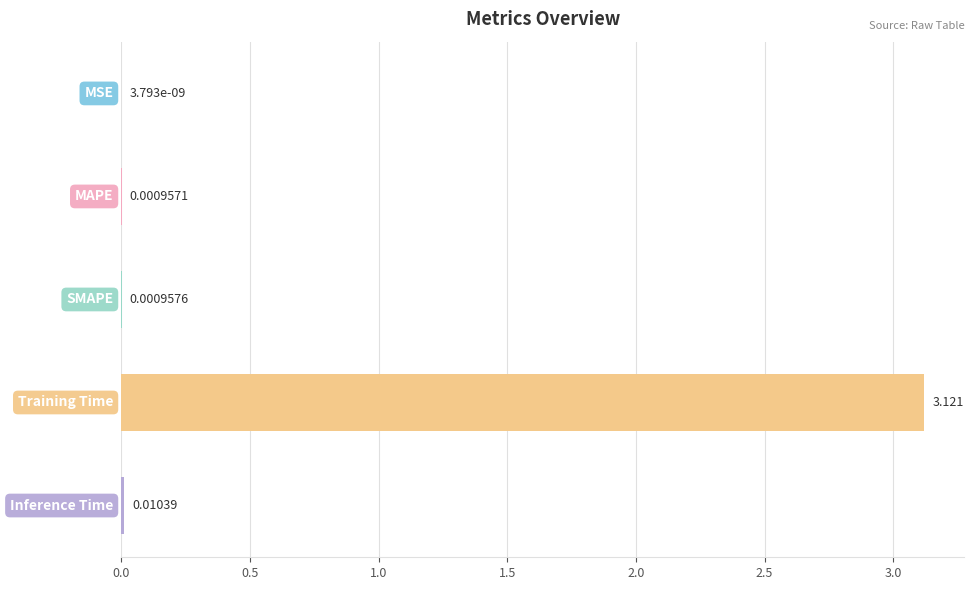

How many series are shown in this chart?

1